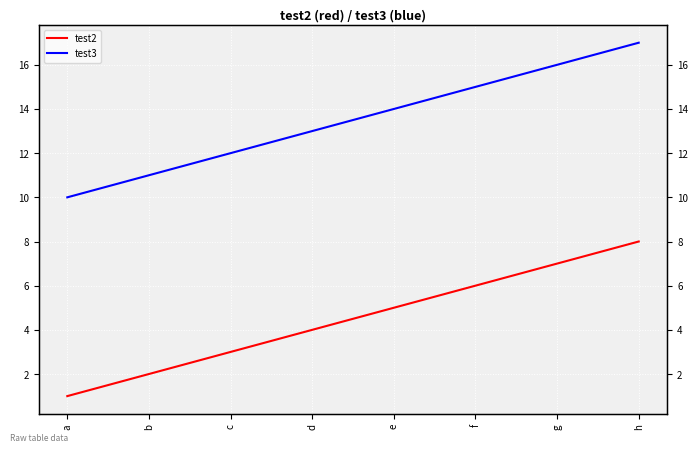

At which category does the chart reach its minimum across all series?

a